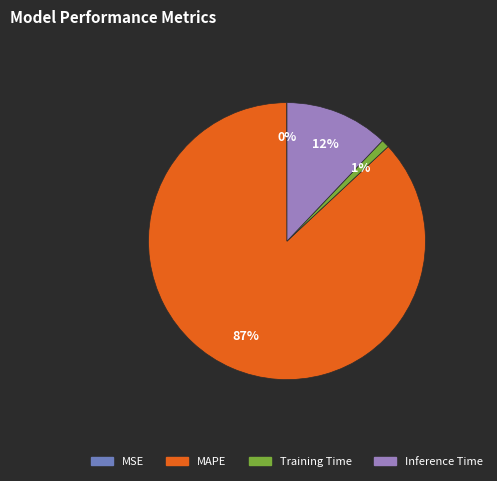

Which category has the biggest portion of the pie?

MAPE